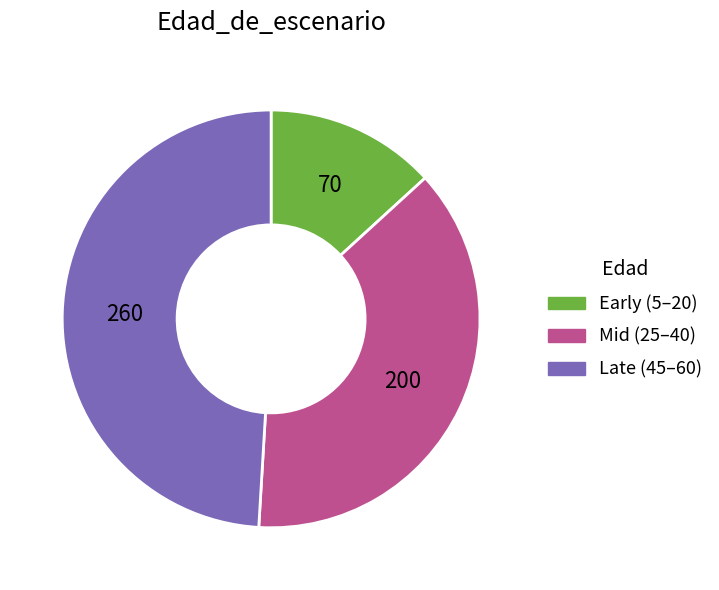

Is there a majority slice in this chart?

No